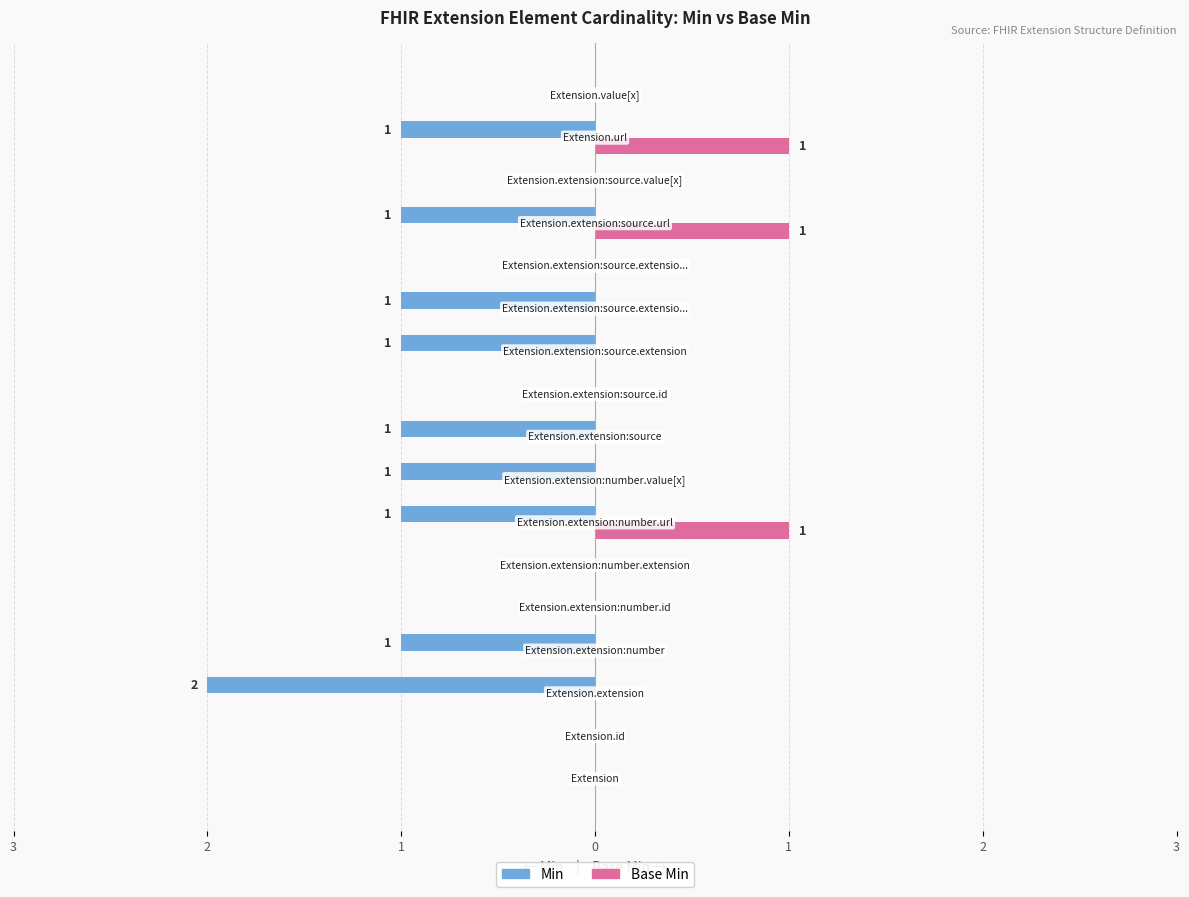

What are all the series names shown in the legend?

Min, Base Min